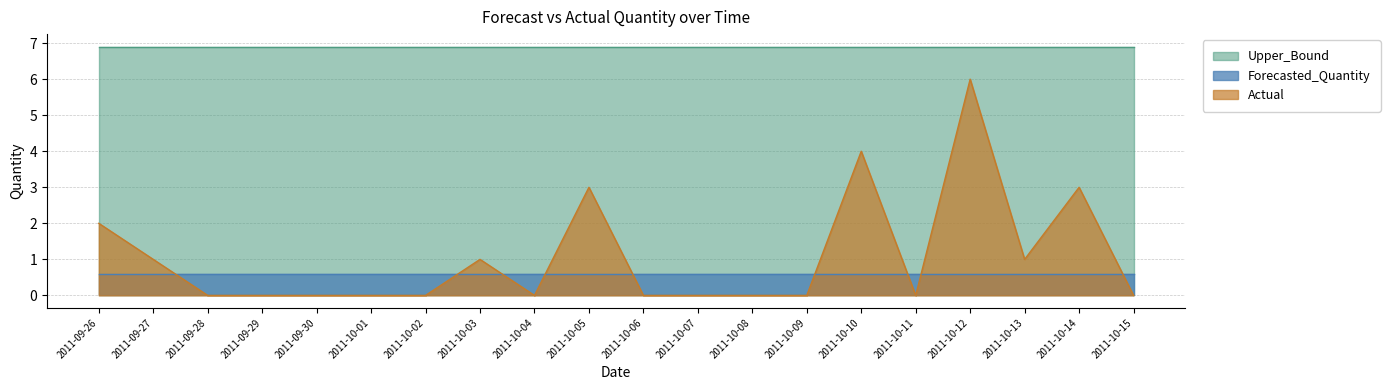

List the labels in order of Upper_Bound value, smallest first.

2011-09-26, 2011-09-27, 2011-09-28, 2011-09-29, 2011-09-30, 2011-10-01, 2011-10-02, 2011-10-03, 2011-10-04, 2011-10-05, 2011-10-06, 2011-10-07, 2011-10-08, 2011-10-09, 2011-10-10, 2011-10-11, 2011-10-12, 2011-10-13, 2011-10-14, 2011-10-15